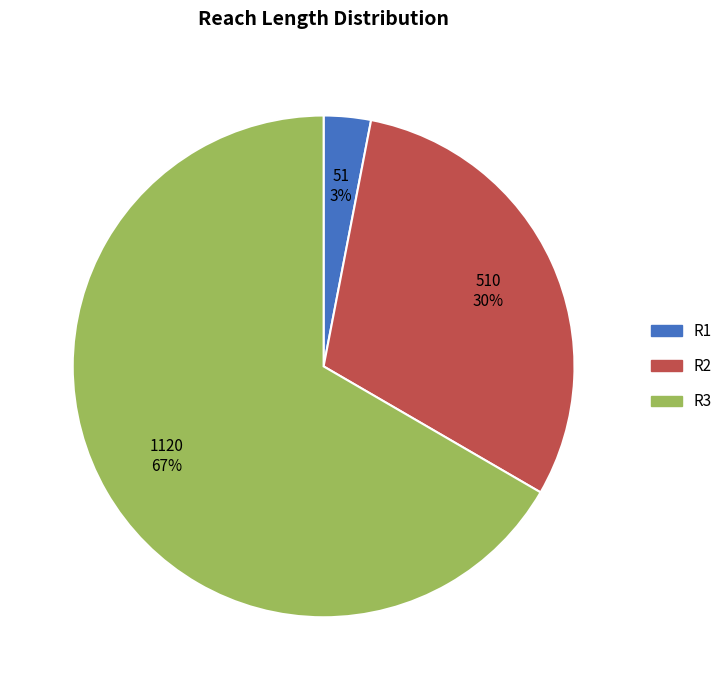

Combined, do R1 and R2 account for over 50%?

No